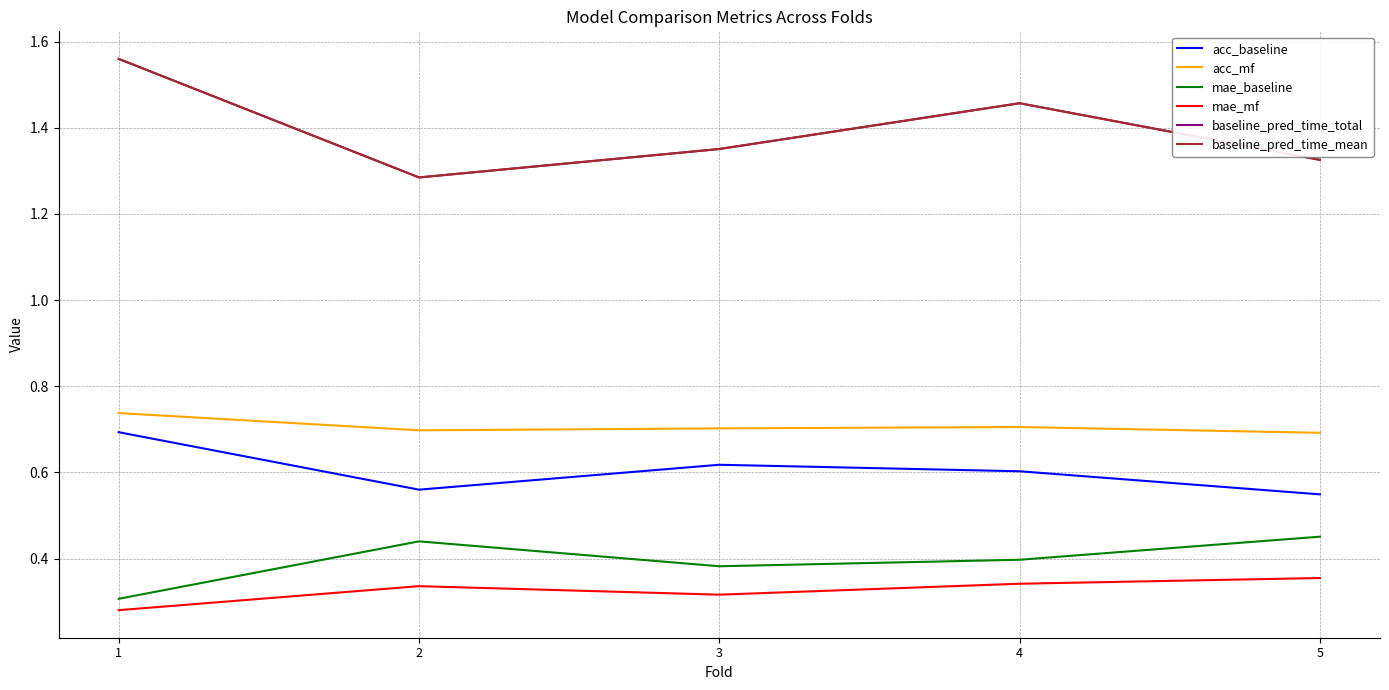

What is the value of the acc_mf point at the 5th from the left?

0.7